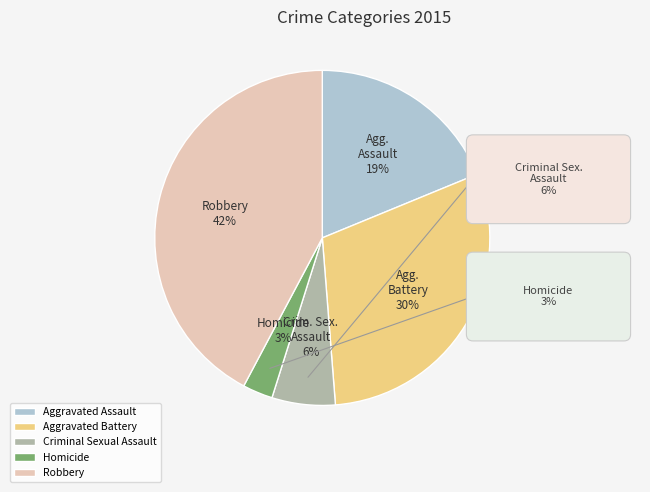

Rank the categories by value from lowest to highest.

Homicide, Criminal Sexual Assault, Aggravated Assault, Aggravated Battery, Robbery